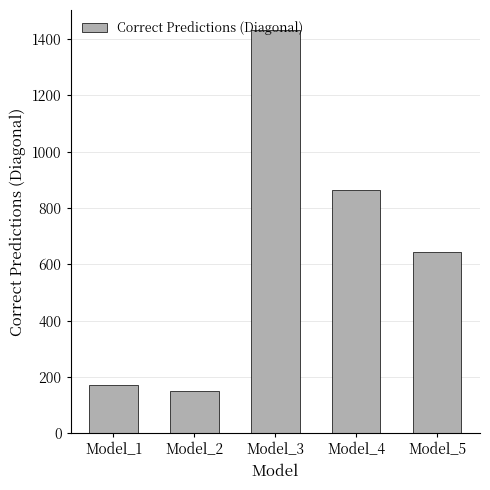

Approximately how many times larger is the value at Model_4 compared to Model_1?

5.0